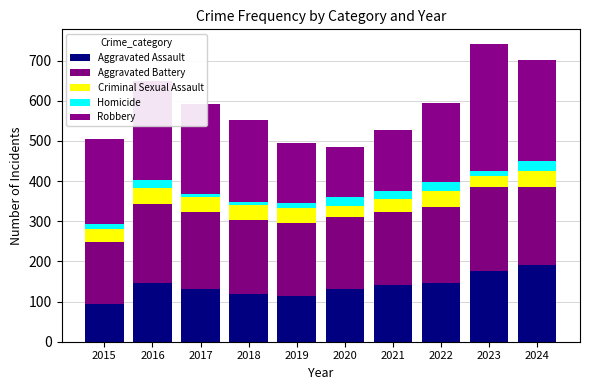

Between 2023 and 2022, which is larger?

2023